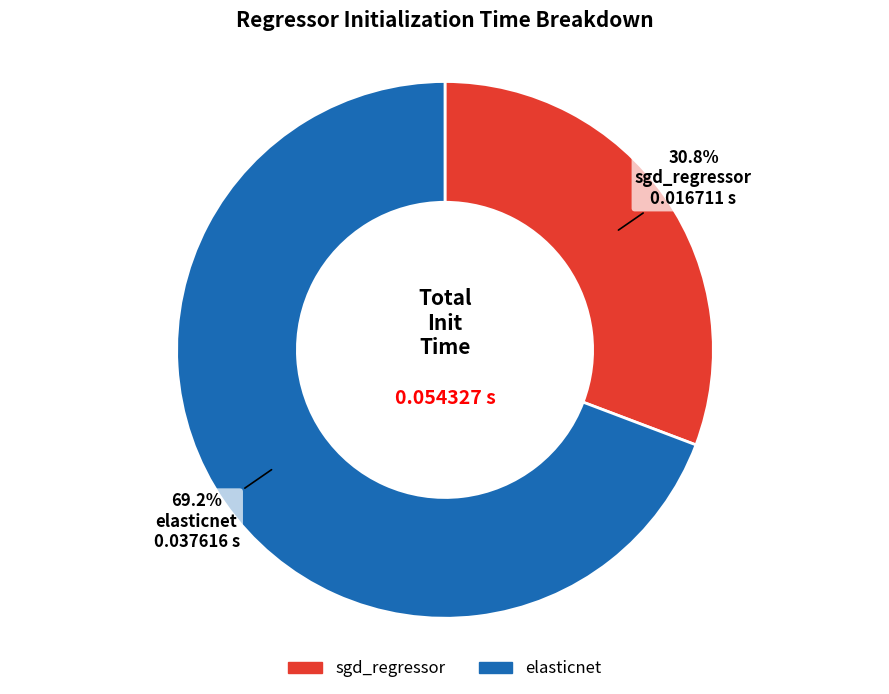

To the nearest percent, what portion does elasticnet represent?

69%